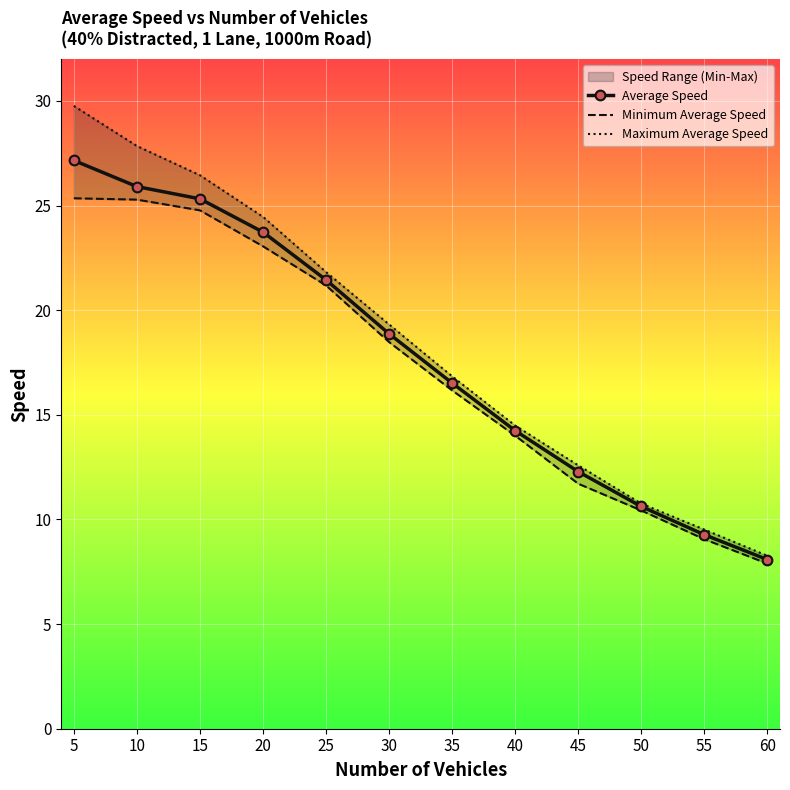

List the series in order of their overall mean, lowest first.

Minimum Average Speed, Average Speed, Maximum Average Speed